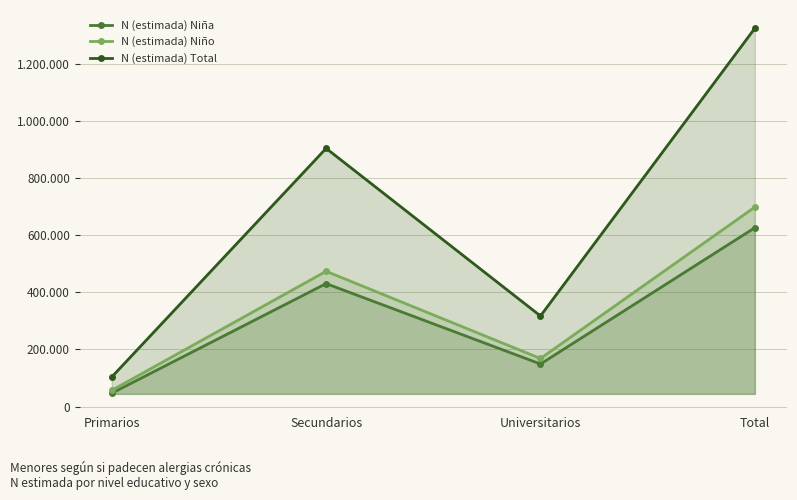

What is the difference between the second highest and second lowest values in the N (estimada) Total series?

587602